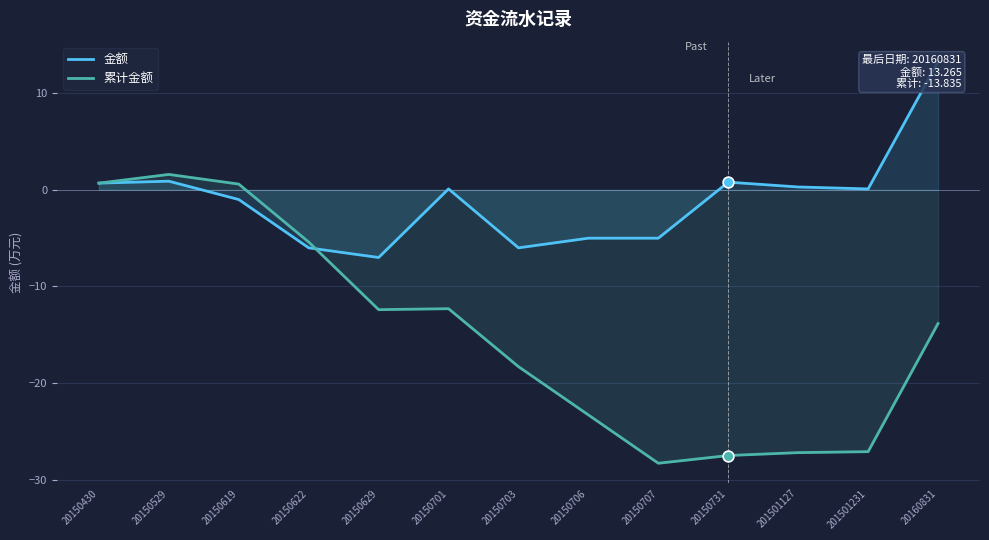

Is the value of 金额 at 20150629 greater than the value of 累计金额 at 20160831?

Yes